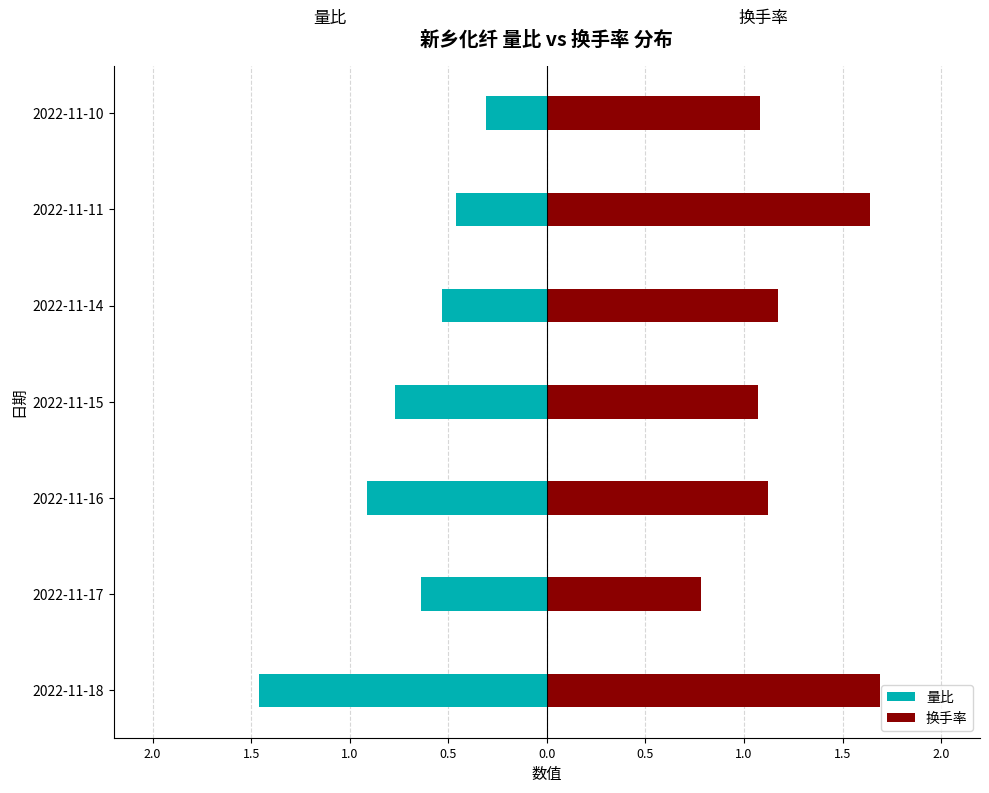

List the series in order of their peak value, highest first.

换手率, 量比